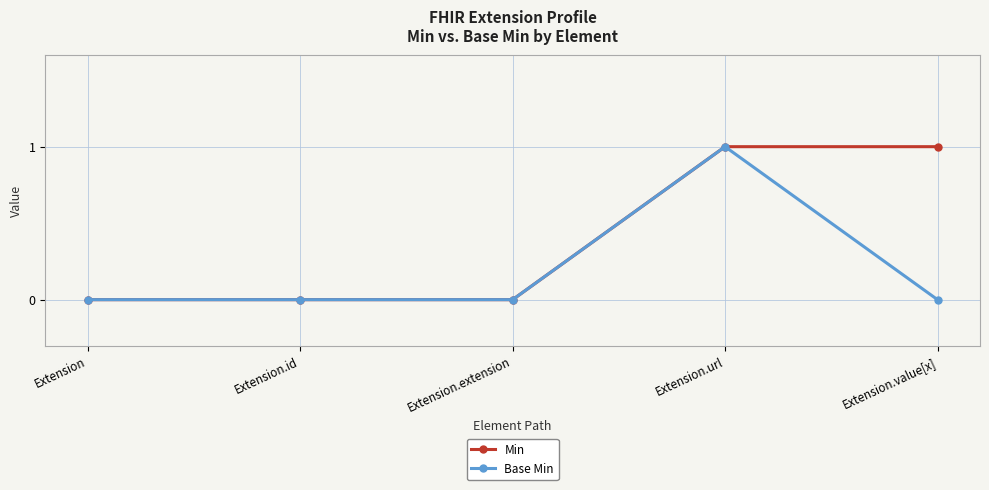

What is the difference between the maximum and minimum values in the Base Min series?

1